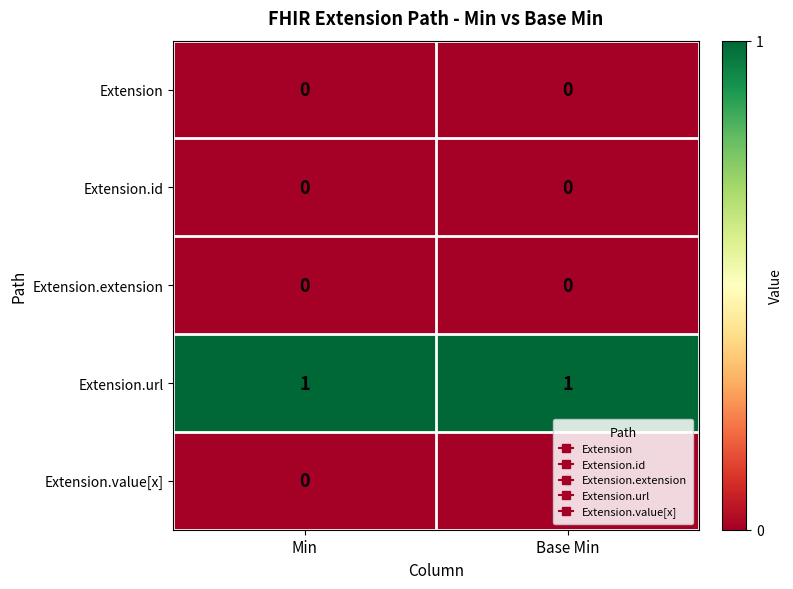

Is it true that Extension.id equals 0 at Base Min?

True